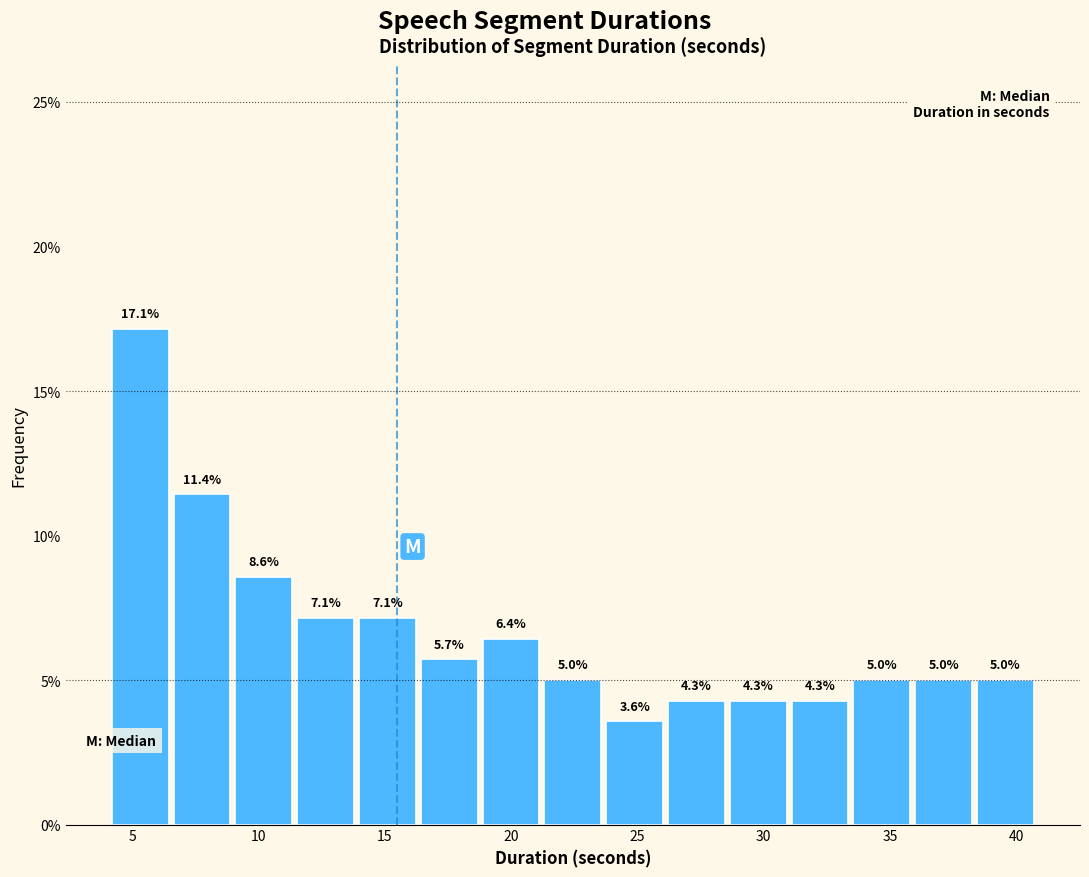

What is the height of the bar covering 21.0 to 23.5 on the x-axis? The bar edges are not printed on the chart, so give them approximately, as read against the axis.

5.0